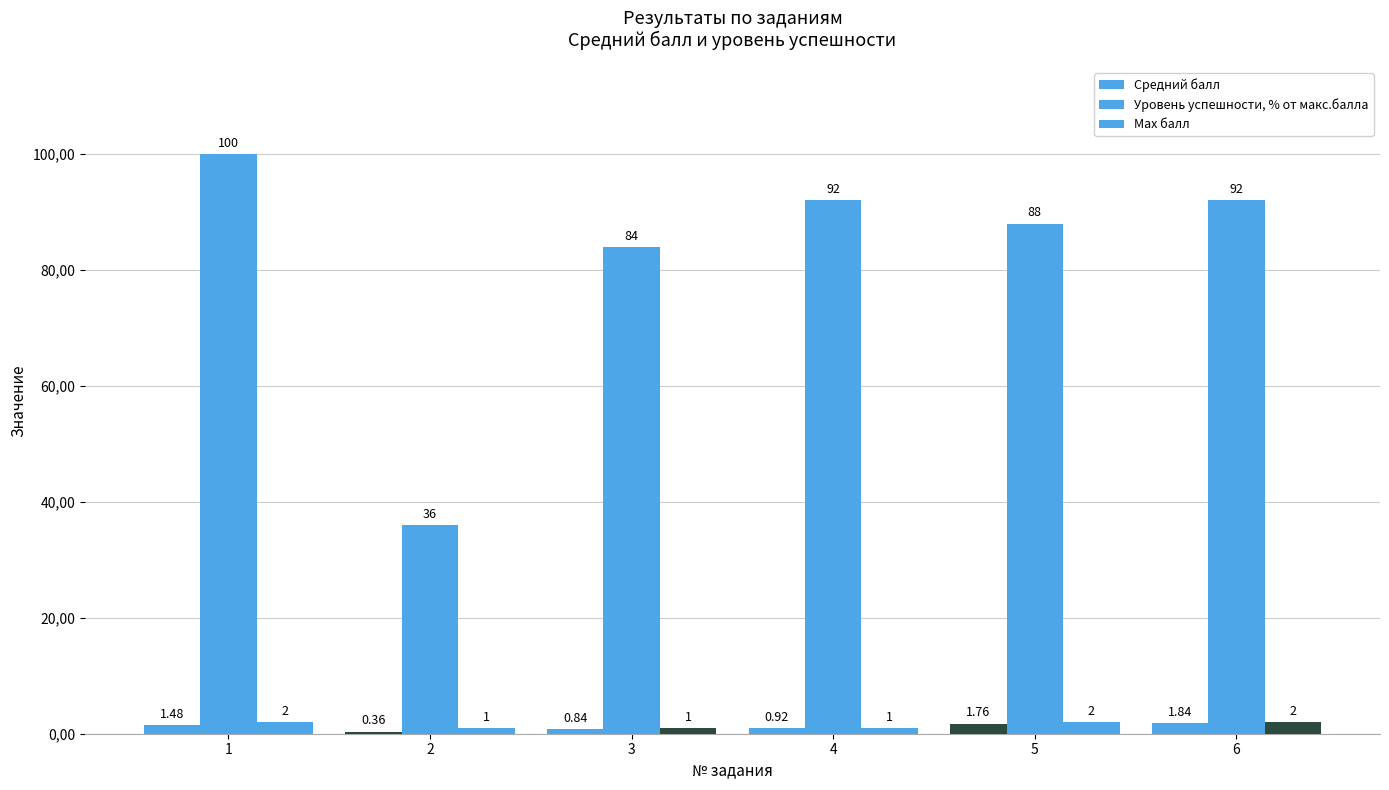

Which has a higher value, 2 or 5?

5